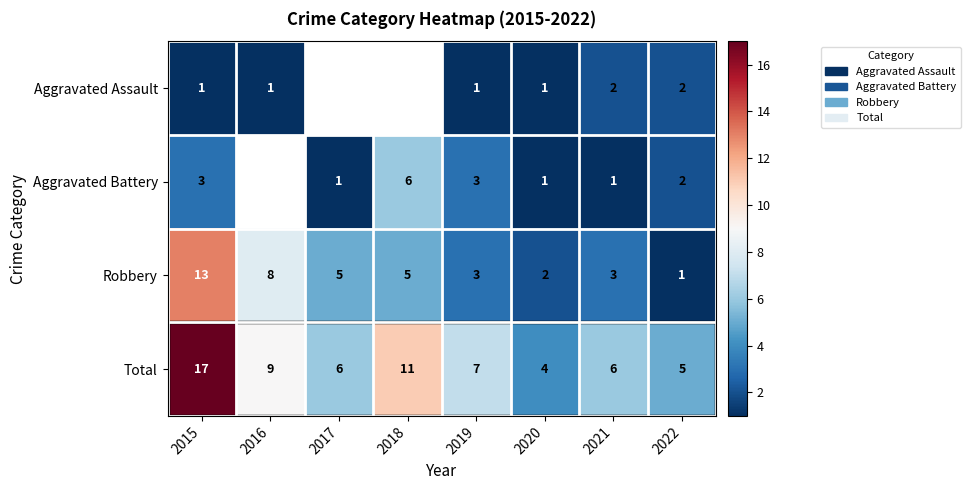

At which label does Total first exceed 7?

2015